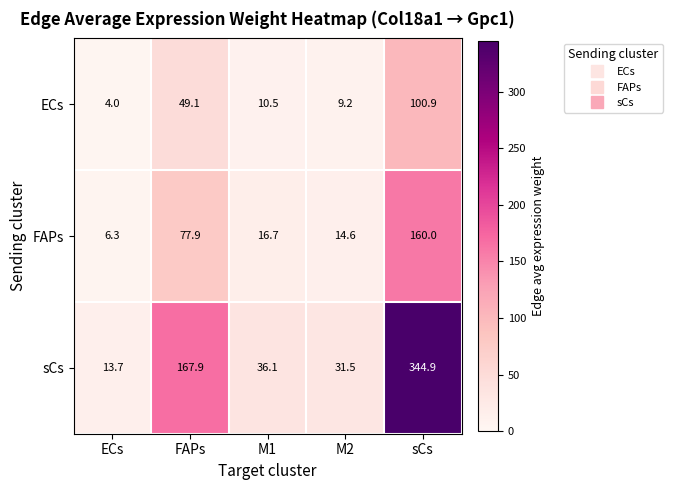

At ECs, list the series in order from largest to smallest.

sCs, FAPs, ECs